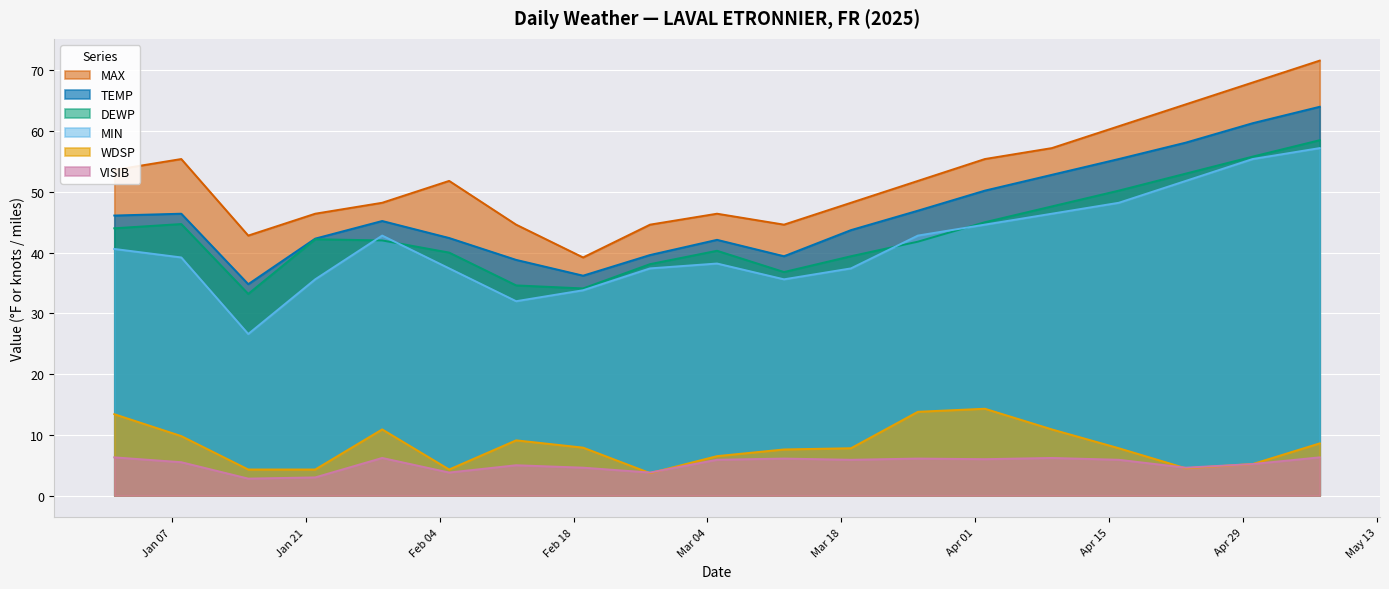

What value does the MIN series have at 2025-01-08?

39.2